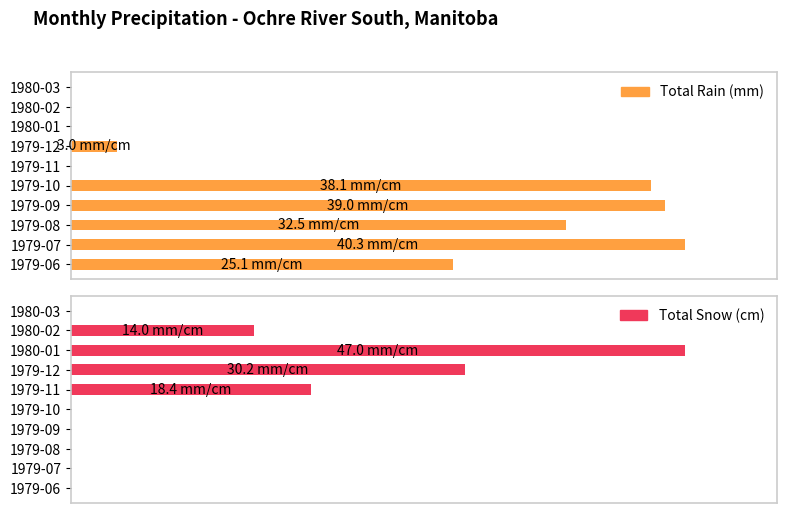

At 1979-06, list the series in order from largest to smallest.

Total Rain (mm), Total Snow (cm)